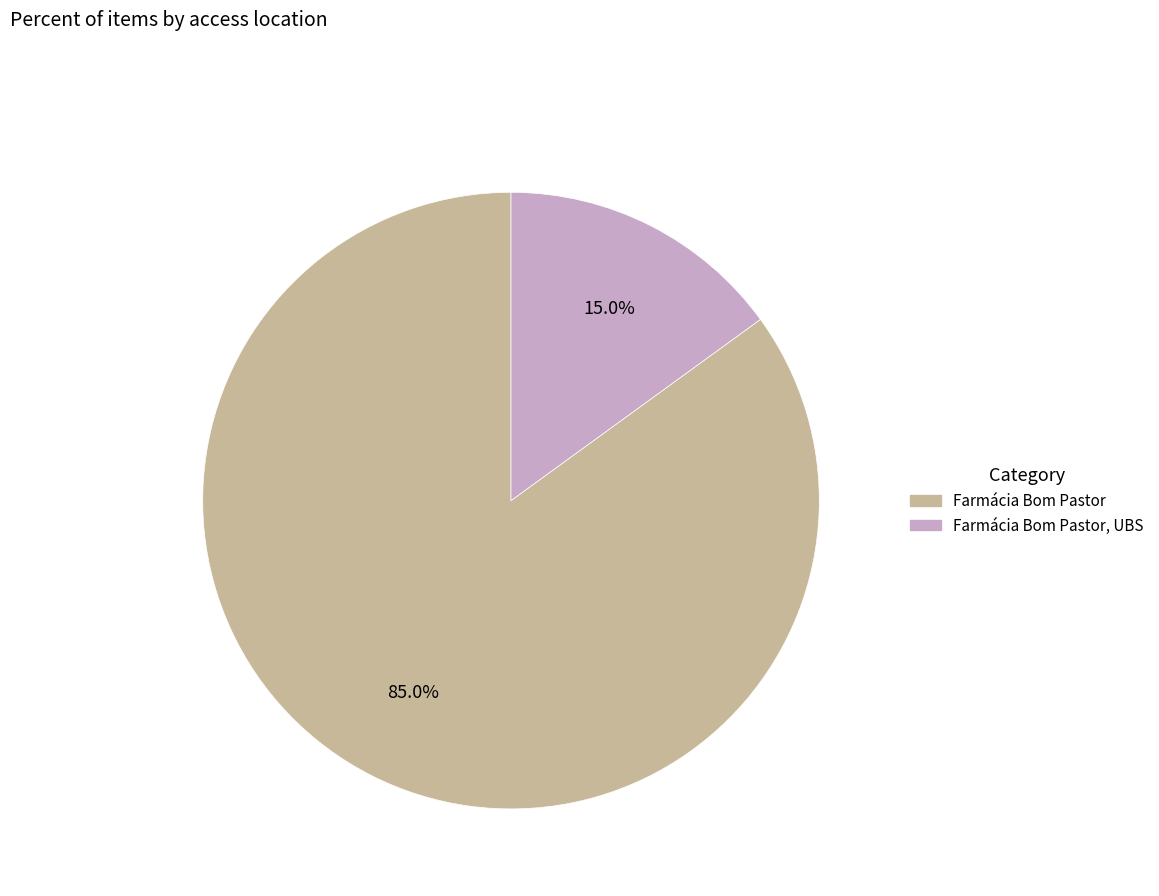

Is there a majority slice in this chart?

Yes